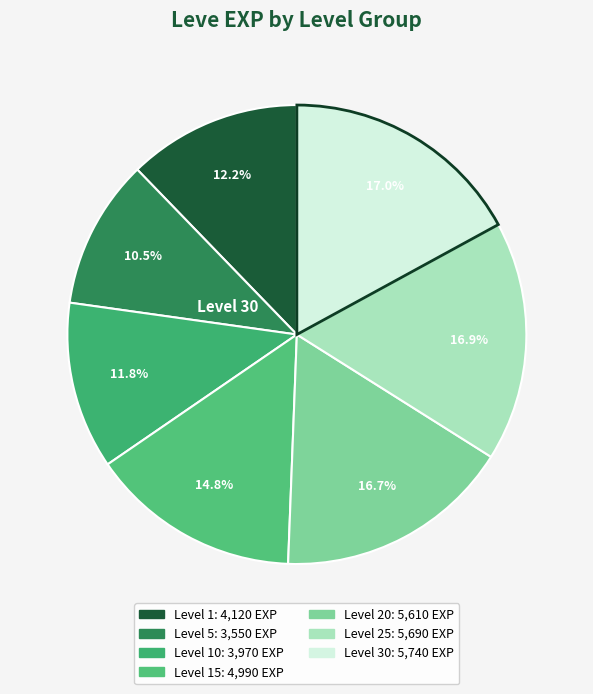

To the nearest percent, what is the average slice percentage?

14%